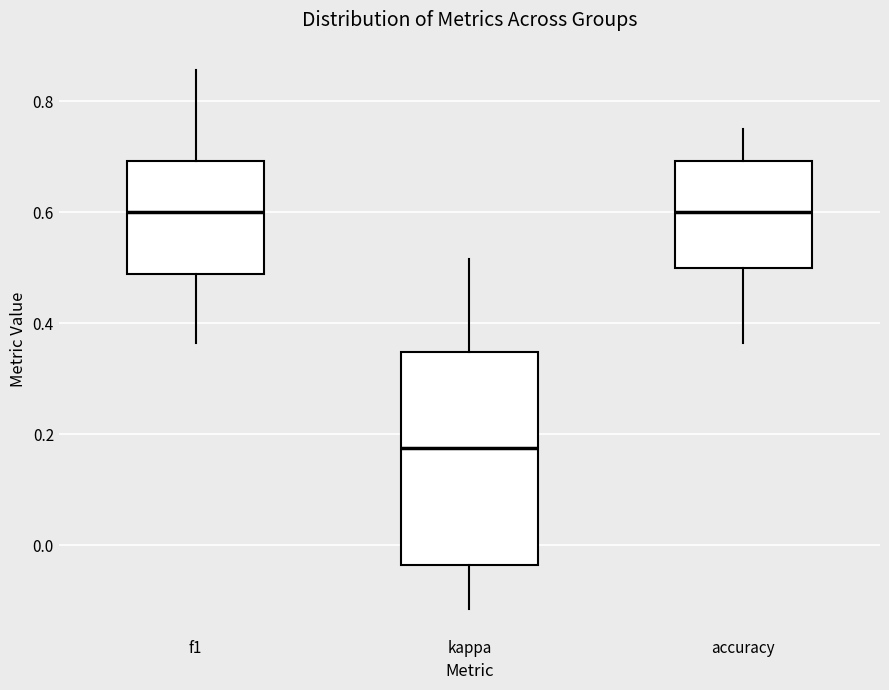

Comparing the boxes themselves (not the whiskers), which one is the tallest?

kappa